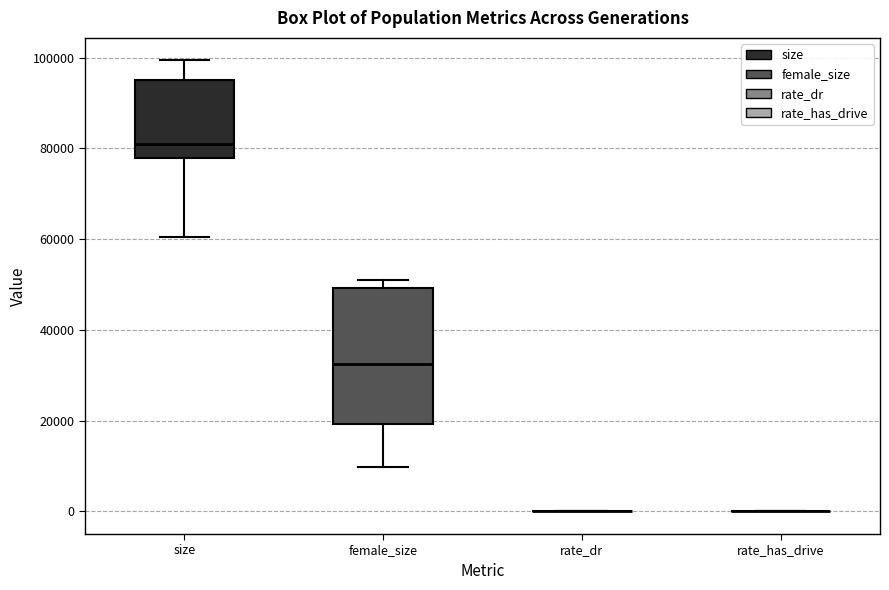

Reading left to right, transcribe this box plot: for each box, give where its median line is, the range the box spans, and where its two whiskers end, as read against the y-axis. The values are not printed on the chart, so give them approximately, as read against the axis.

size: median 82000, box 78000 to 96000, whiskers 60000 to 100000
female_size: median 32000, box 20000 to 50000, whiskers 10000 to 52000
rate_dr: box collapsed to a line at 0, whiskers 0 to 0
rate_has_drive: box collapsed to a line at 0, whiskers 0 to 0